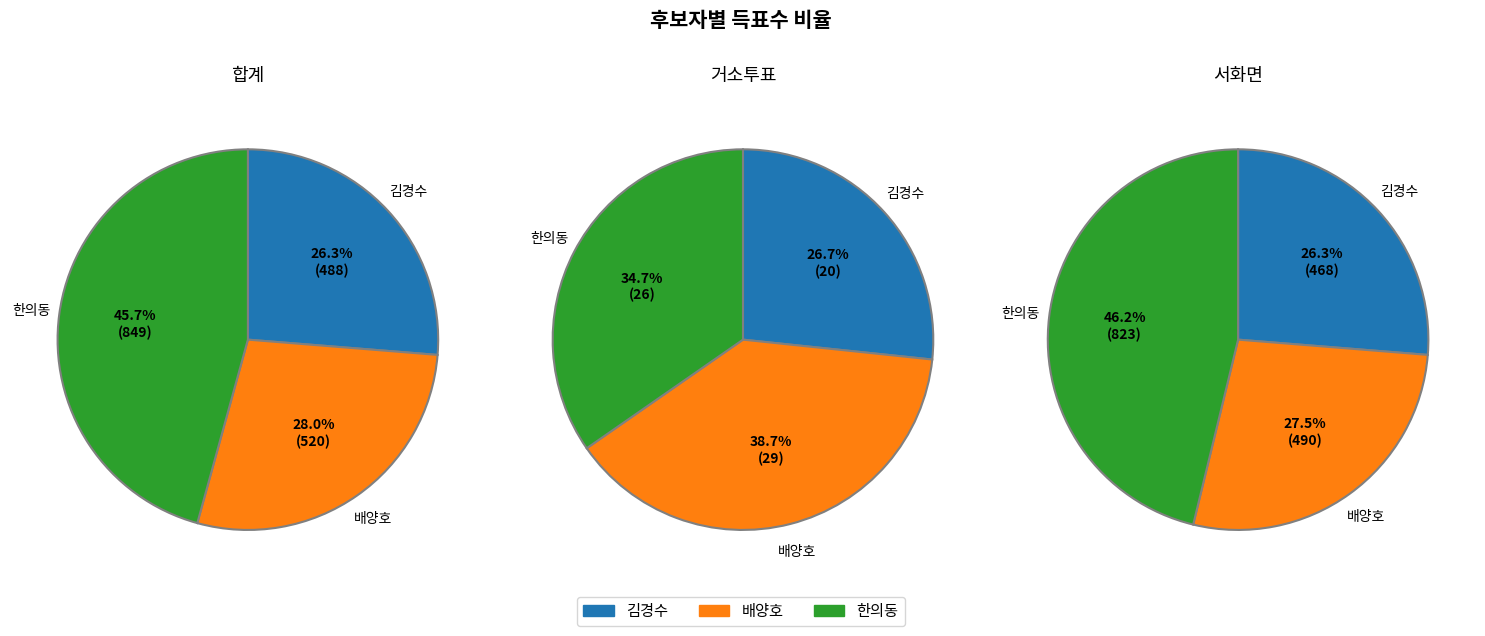

Is there any slice that represents more than half of the pie?

No